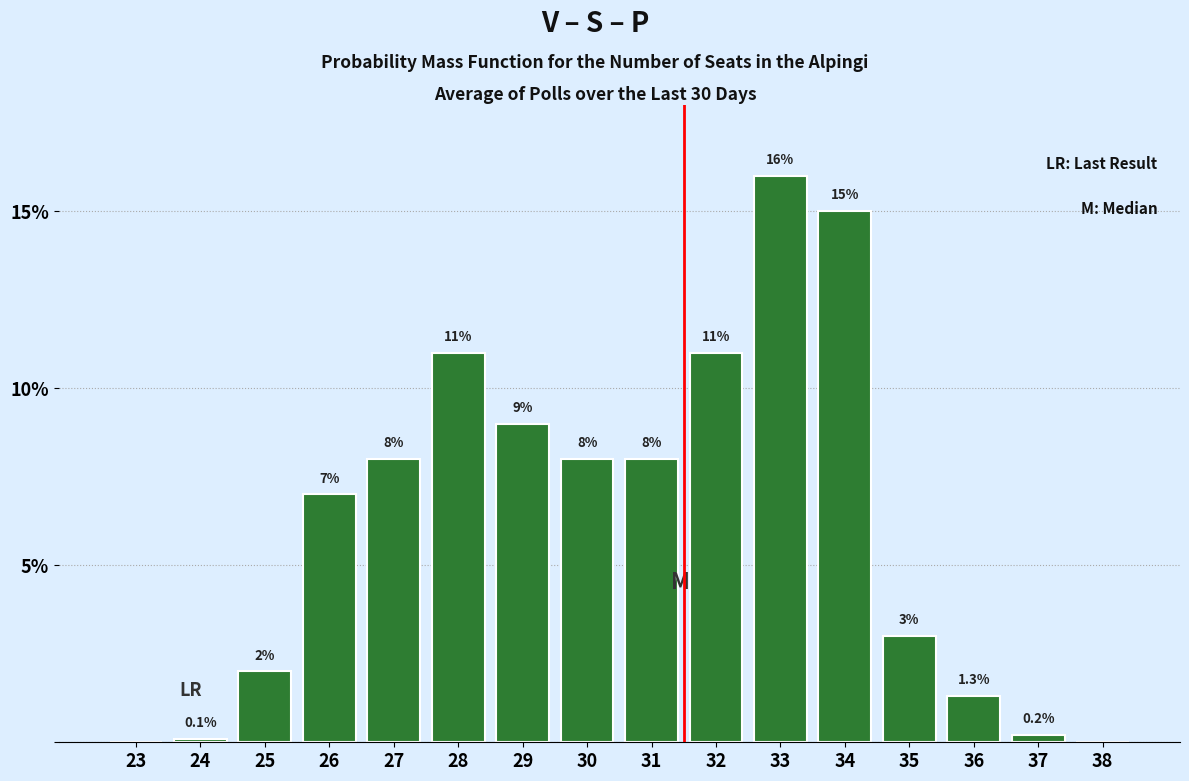

Reading right to left, transcribe all the data shown in this chart.

38=0.0	37=0.2	36=1.3	35=3.0	34=15.0	33=16.0	32=11.0	31=8.0	30=8.0	29=9.0	28=11.0	27=8.0	26=7.0	25=2.0	24=0.1	23=0.0